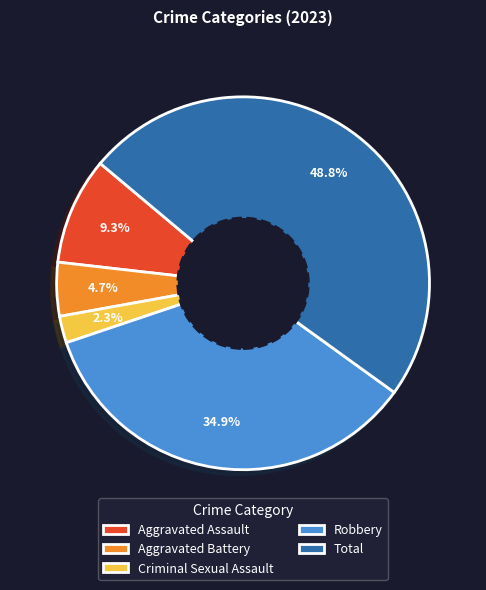

Which has a higher value, Aggravated Battery or Robbery?

Robbery